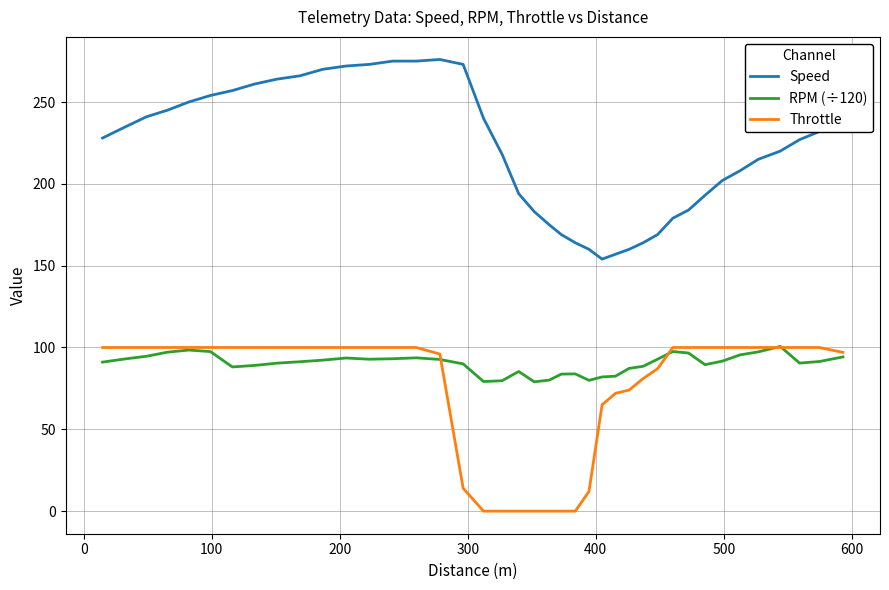

True or false: Speed and RPM (÷120) cross at least once.

False